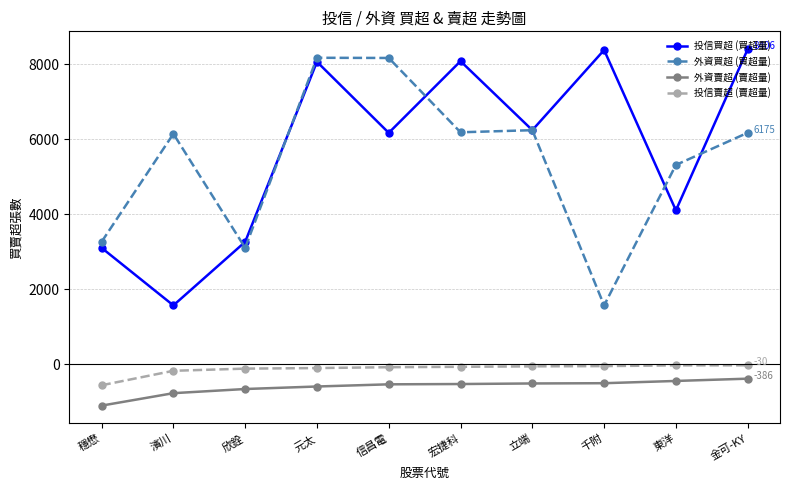

What is the difference between the maximum and minimum values in the 外資賣超 (賣超量) series?

719